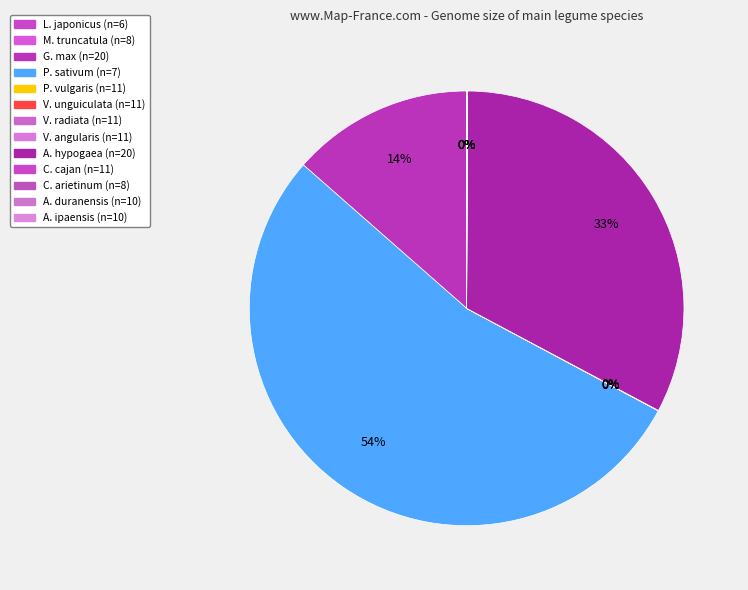

What portion of the pie excludes P. sativum (n=7)?

46.3%